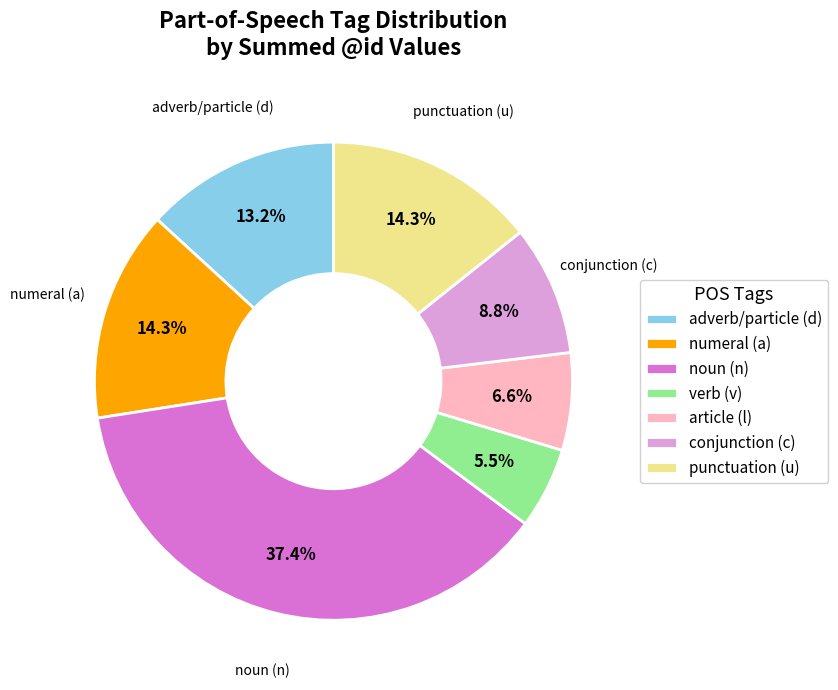

How many slices are in this pie chart?

7